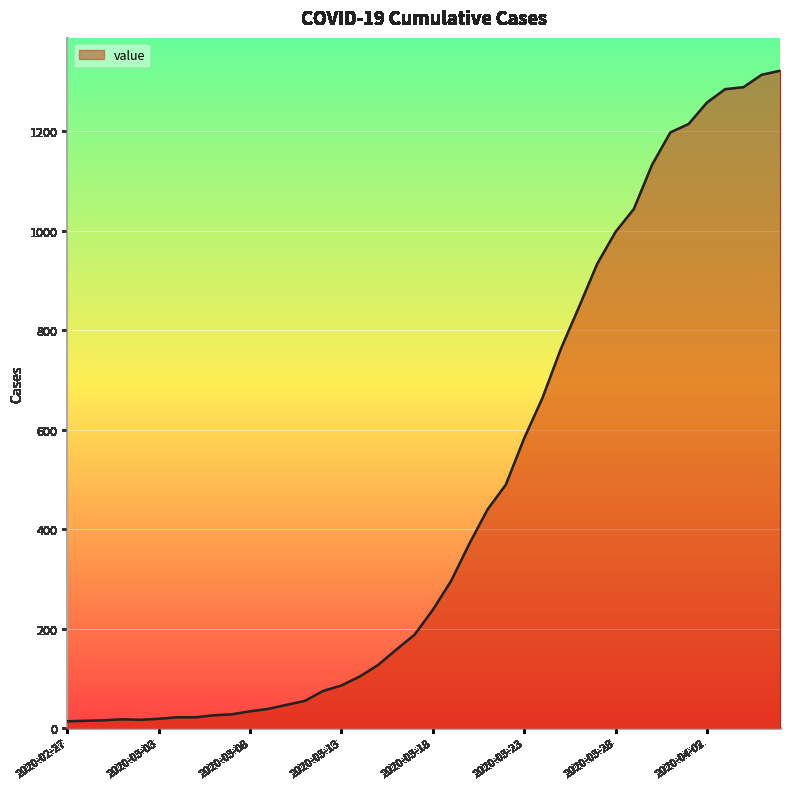

What is the difference between the maximum and minimum values?

1308